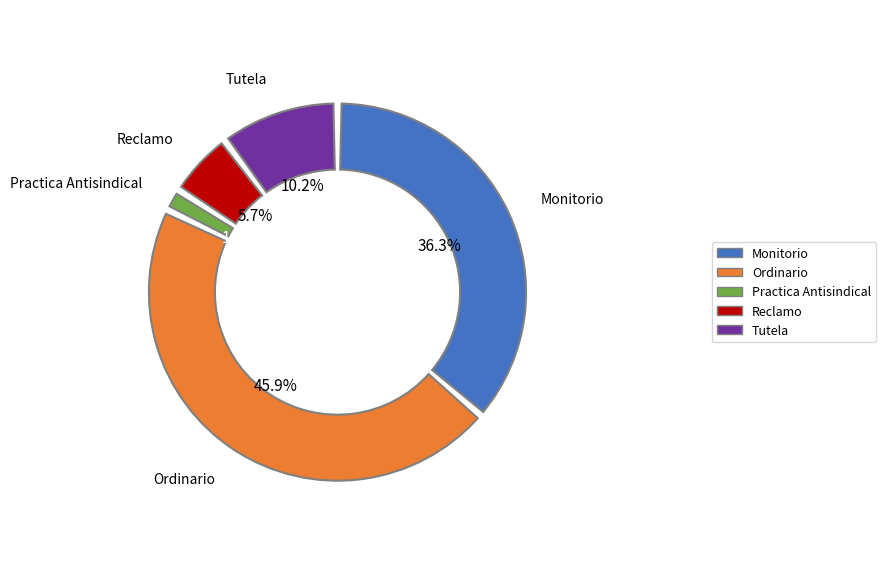

What is the total percentage of Reclamo and Ordinario?

51.6%